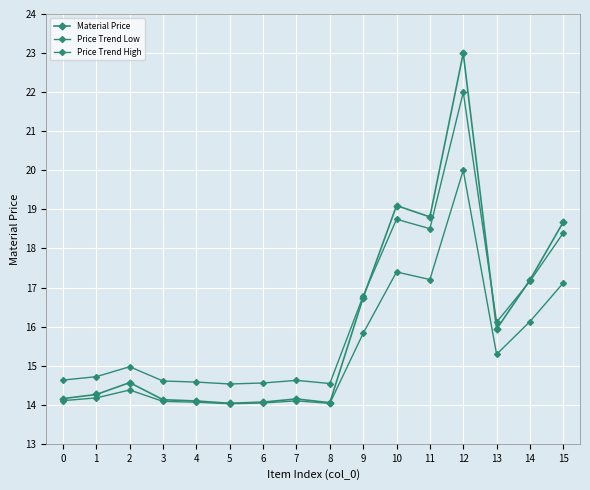

Between 13 and 14, which series saw the biggest shift?

Material Price